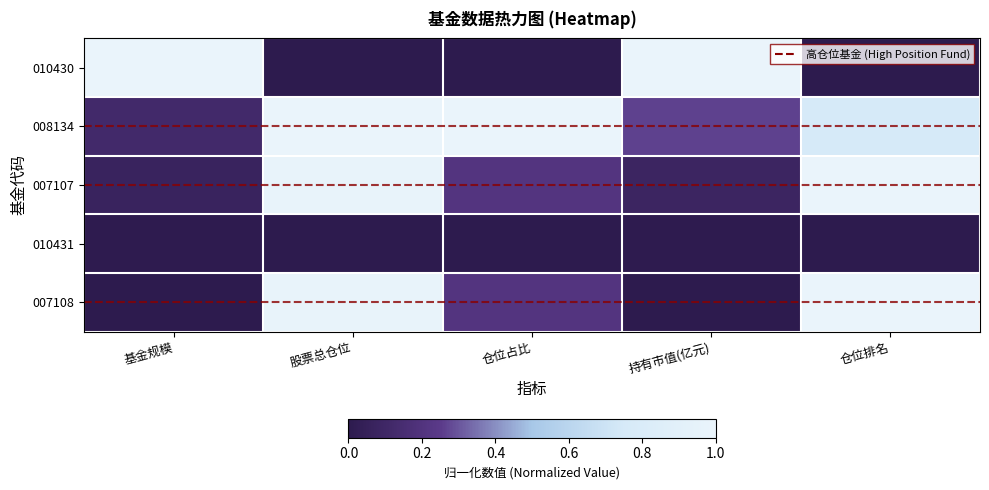

What is the total value across all series at 仓位排名?

2.8